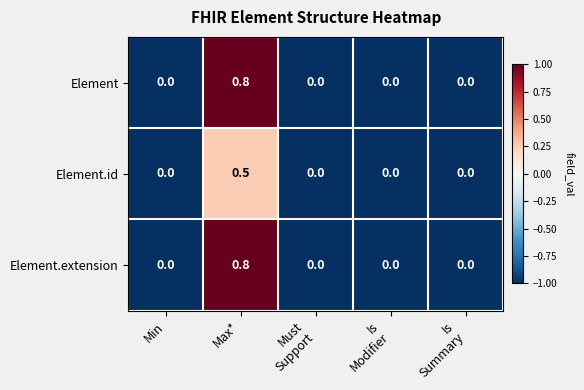

What is the spread (max minus min) of values at Max*?

0.3